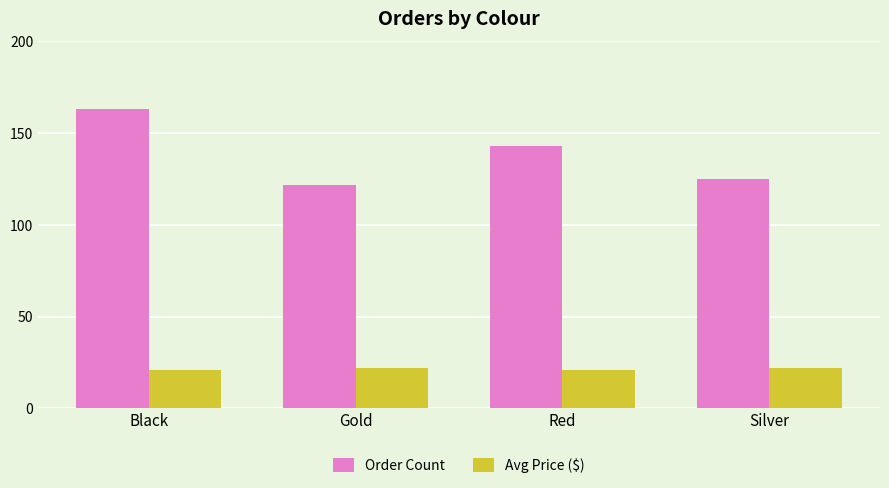

Is it true that Order Count equals 122 at Gold?

True